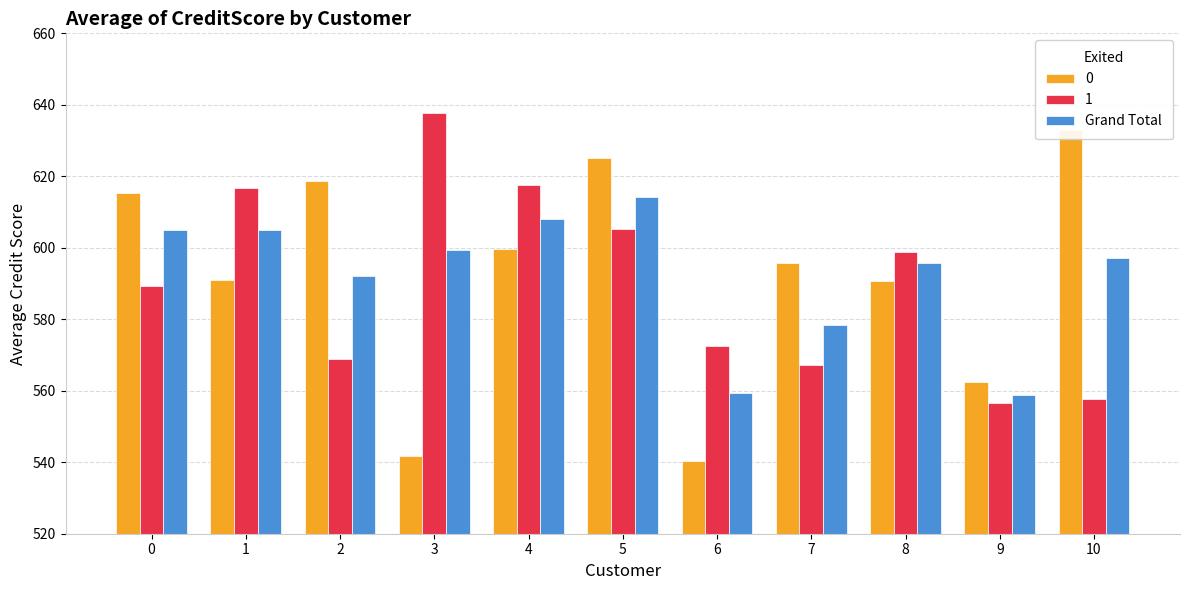

Does the chart contain any negative values?

No